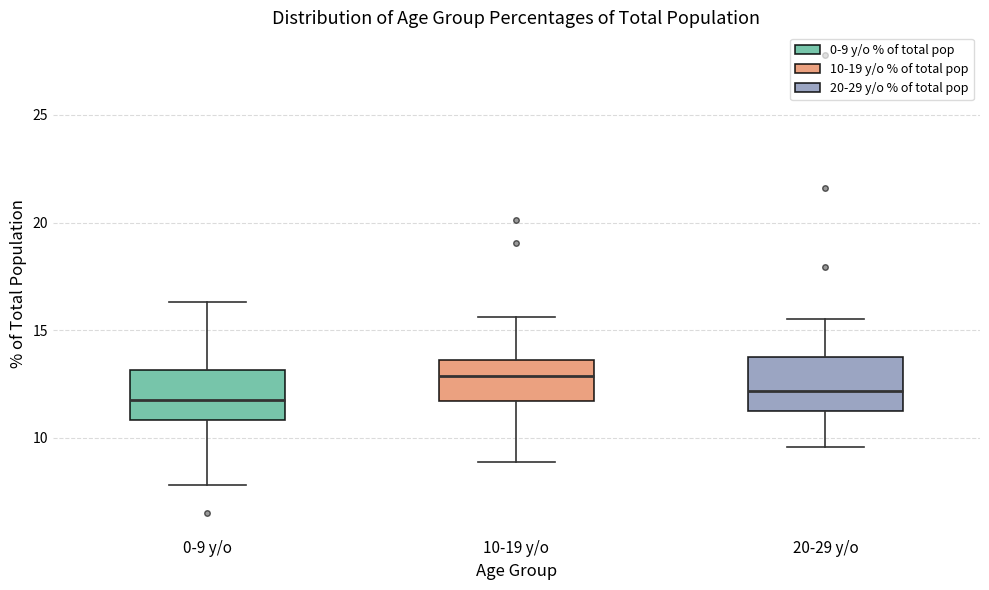

Reading left to right, transcribe this box plot: for each box, give where its median line is, the range the box spans, and where its two whiskers end, as read against the y-axis. The values are not printed on the chart, so give them approximately, as read against the axis.

0-9 y/o: median 12.0, box 11.0 to 13.0, whiskers 8.0 to 16.5
10-19 y/o: median 13.0, box 11.5 to 13.5, whiskers 9.0 to 15.5
20-29 y/o: median 12.0, box 11.0 to 13.5, whiskers 9.5 to 15.5